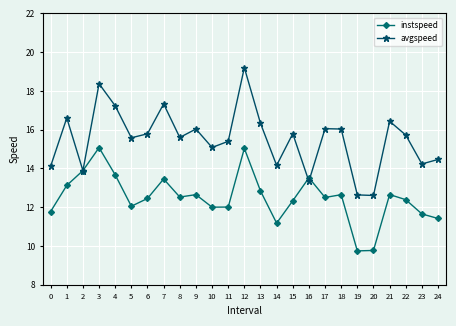

At which category is the sum across all series the highest?

12